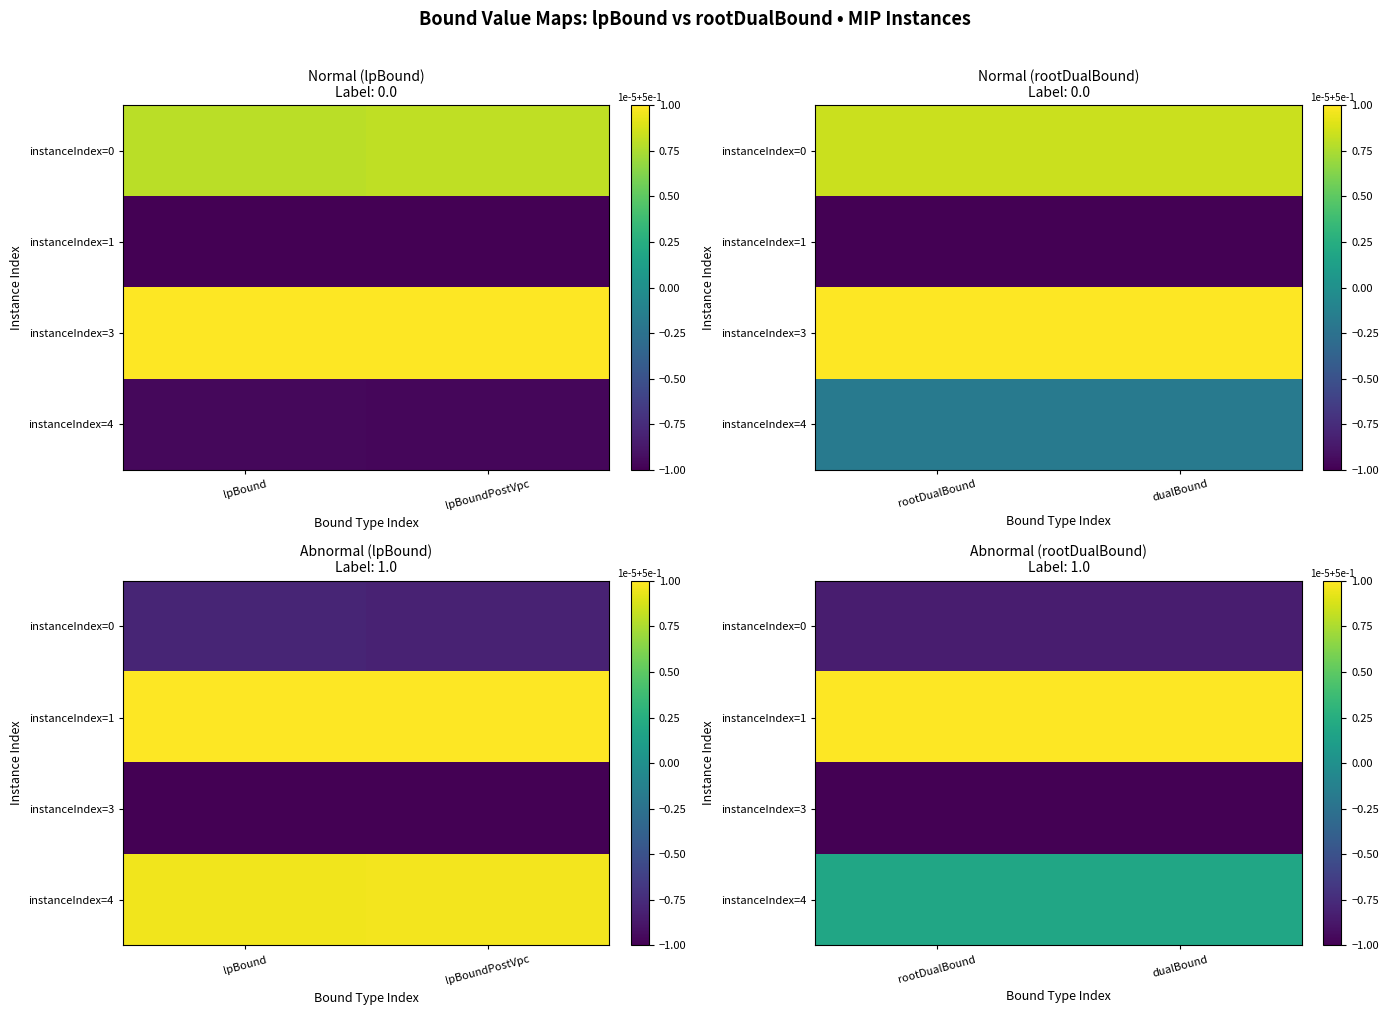

Rank the series at rootDualBound from highest to lowest value.

instanceIndex=1, instanceIndex=4, instanceIndex=0, instanceIndex=3